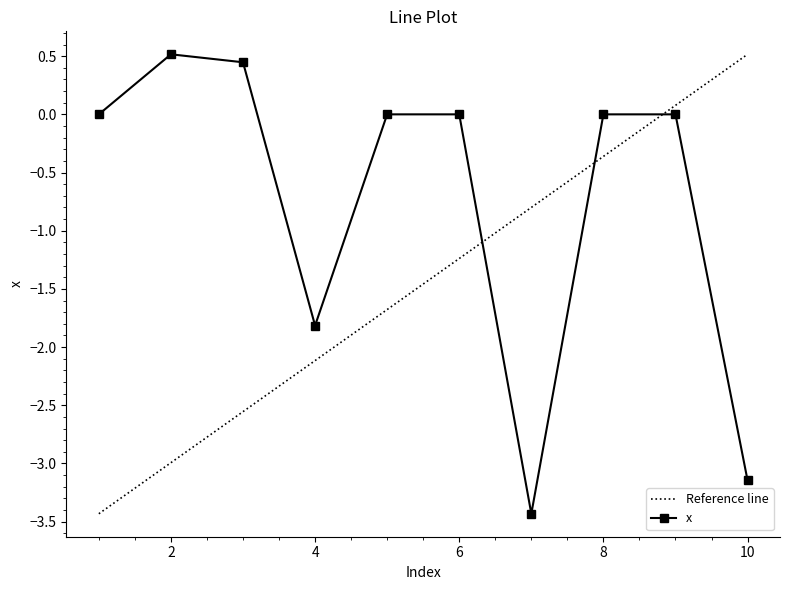

Rank the categories by value from highest to lowest.

2, 3, 1, 5, 6, 8, 9, 4, 10, 7